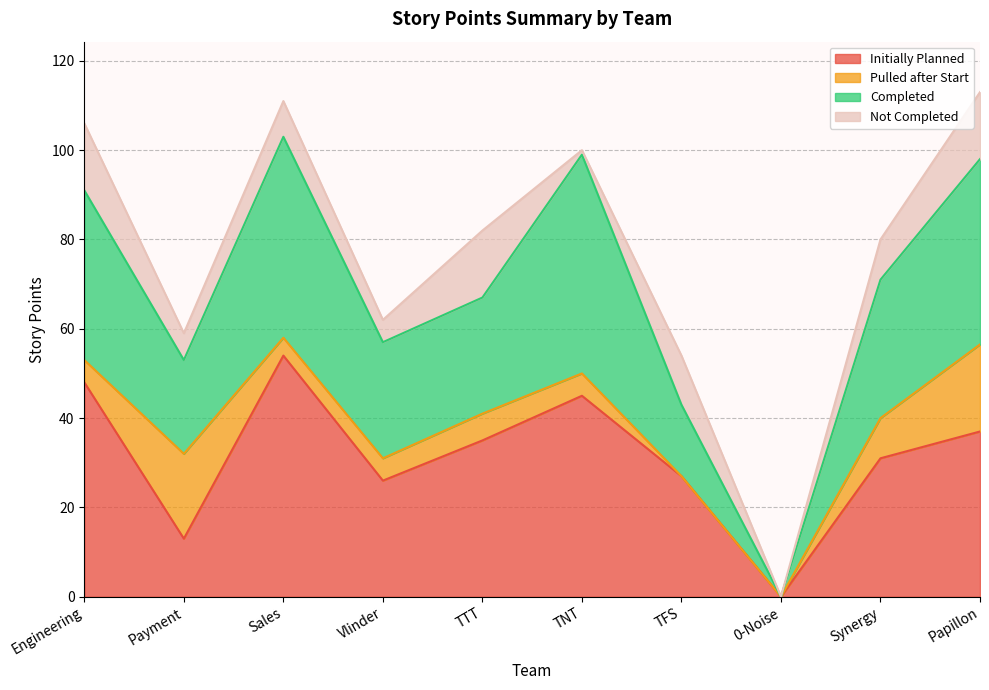

How many interior local peaks does the Completed series have?

2